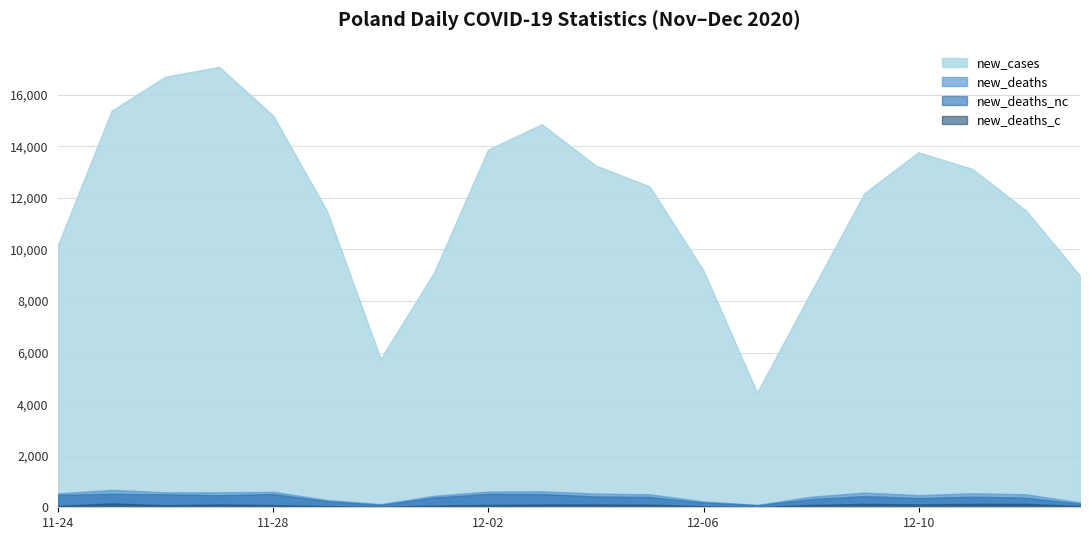

Is it true that new_deaths_nc equals 210 at 2020-12-05?

False